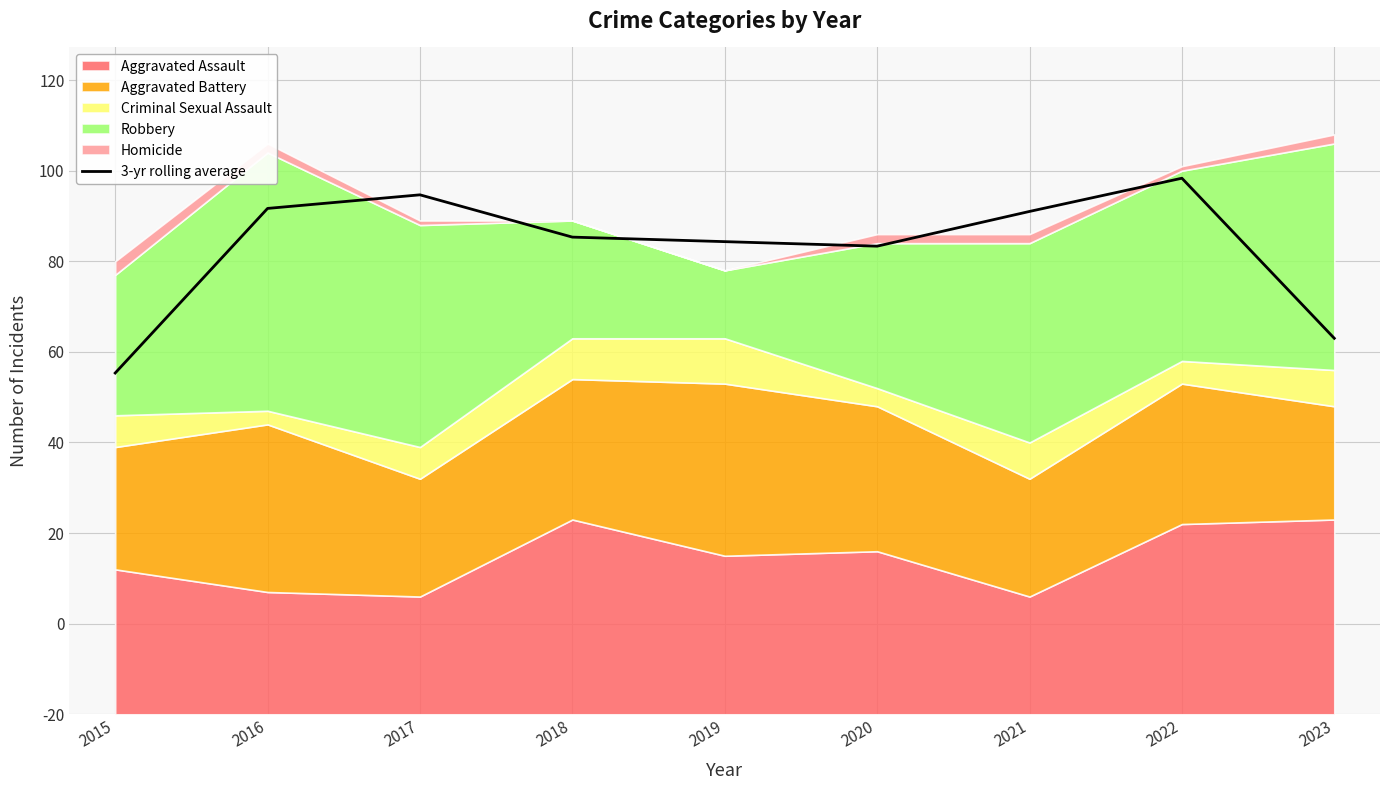

Which label corresponds to the largest value in the chart?

2022